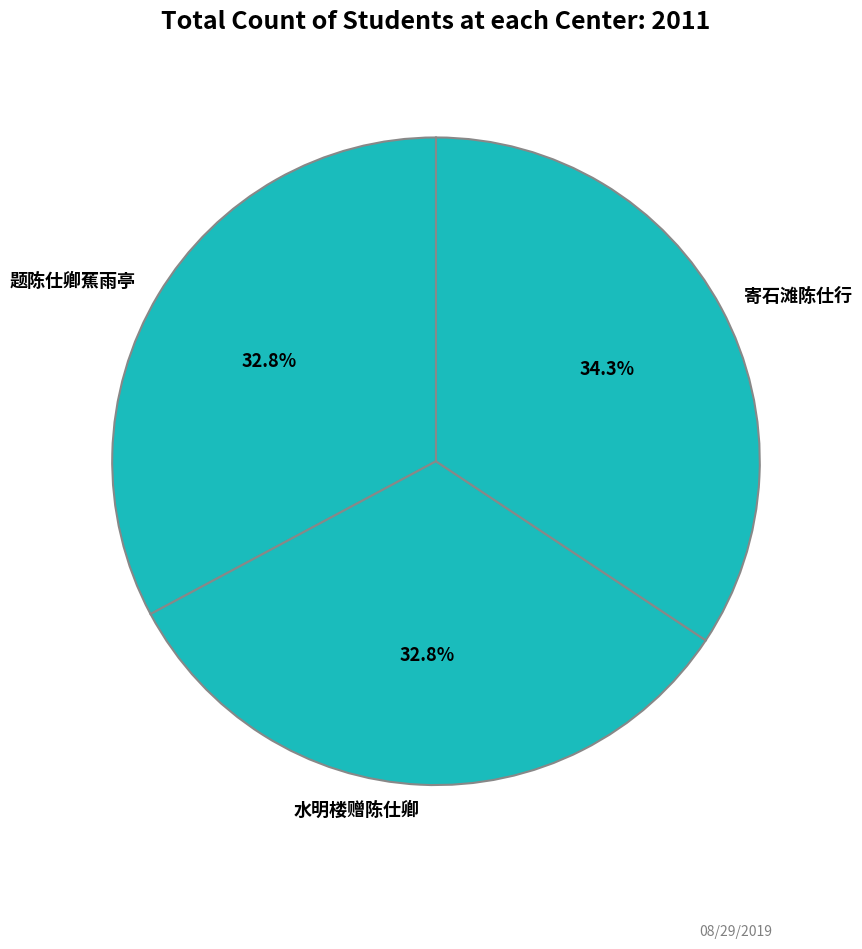

To the nearest percent, what is the combined percentage of 水明楼赠陈仕卿 and 寄石滩陈仕行?

67%